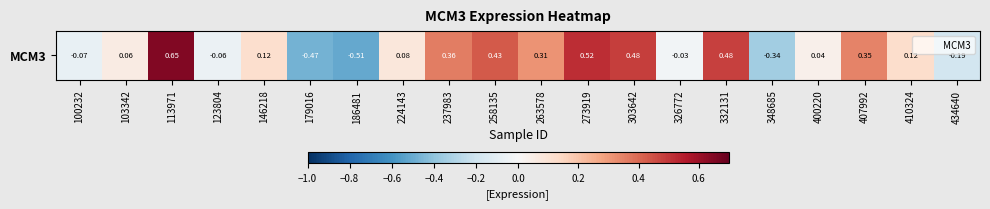

What is the sum of the values at 303642 and 123804?

0.4